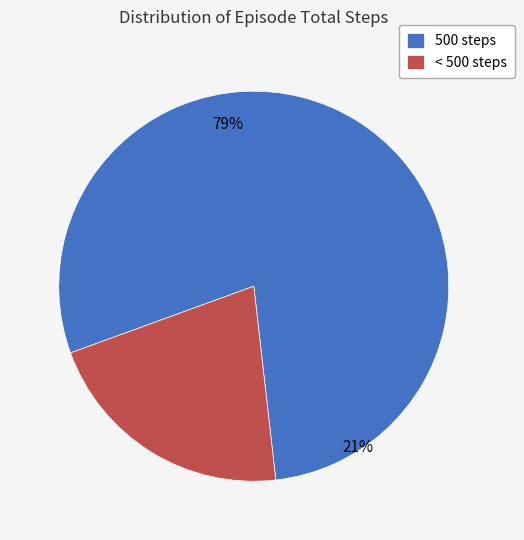

How many segments does this pie chart have?

2